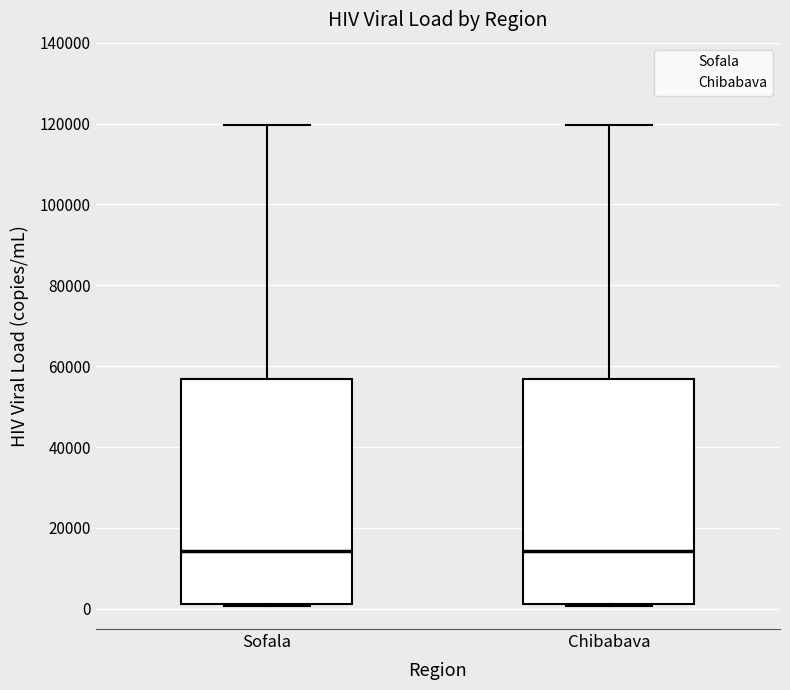

Where does the median line of the box for Chibabava sit on the y-axis? The values are not printed on the chart, so give them approximately, as read against the axis.

14000